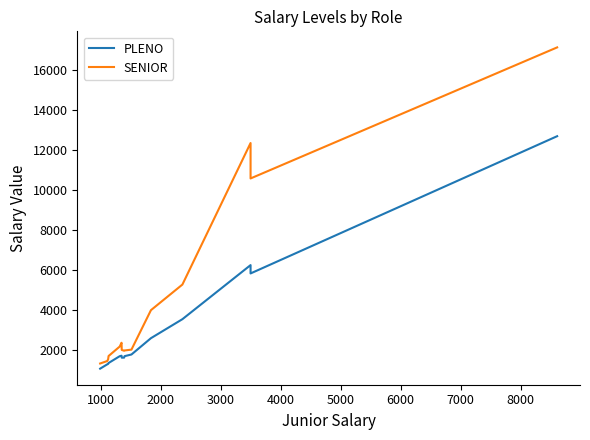

What is the sum of all SENIOR values?

67974